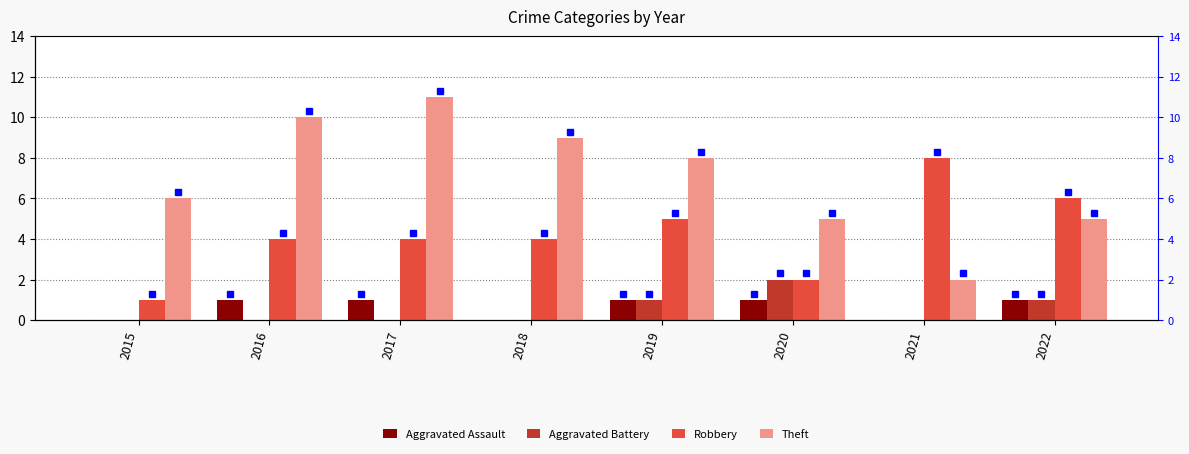

What is the total value across all series at 2016?

15